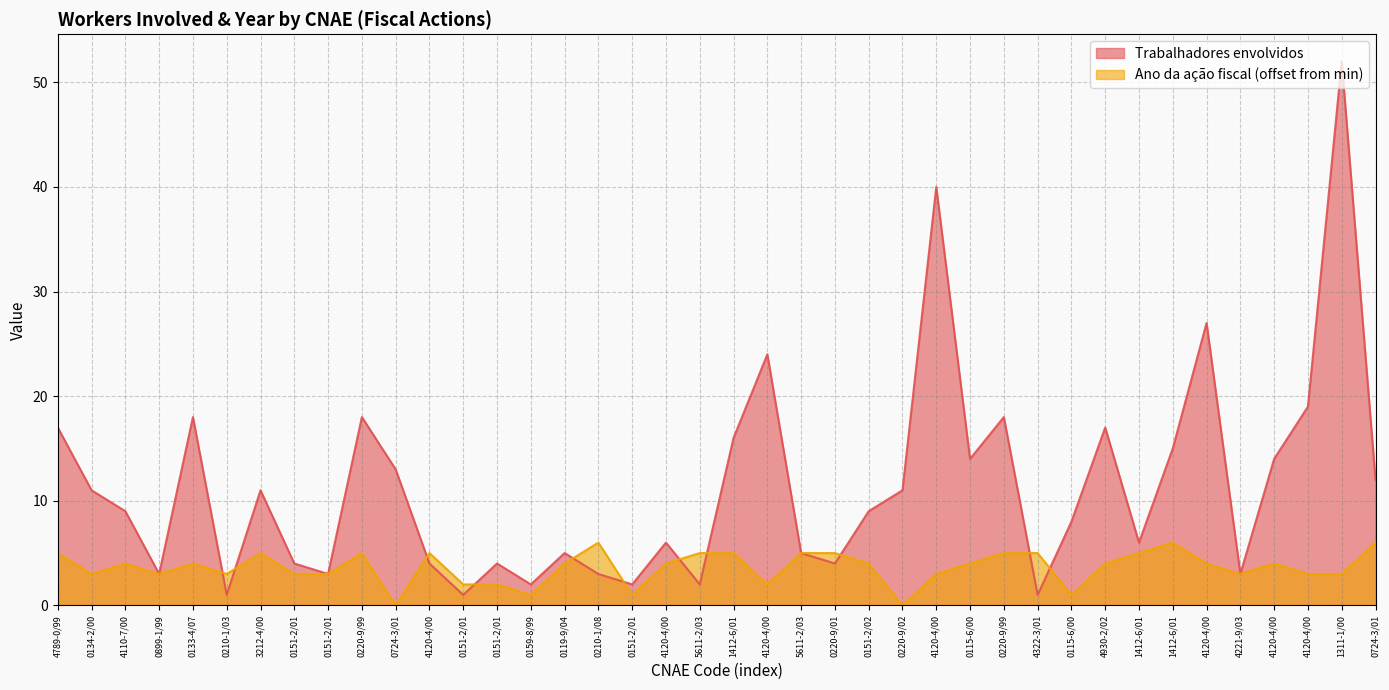

Rank the categories by Ano da acao fiscal value from highest to lowest.

0210-1/08, 1412-6/01, 0724-3/01, 4789-0/99, 3212-4/00, 0220-9/99, 4120-4/00, 5611-2/03, 1412-6/01, 5611-2/03, 0220-9/01, 0220-9/99, 4322-3/01, 1412-6/01, 4110-7/00, 0133-4/07, 0119-9/04, 4120-4/00, 0151-2/02, 0115-6/00, 4930-2/02, 4120-4/00, 4120-4/00, 0134-2/00, 0899-1/99, 0210-1/03, 0151-2/01, 0151-2/01, 4120-4/00, 4221-9/03, 4120-4/00, 1311-1/00, 0151-2/01, 0151-2/01, 4120-4/00, 0159-8/99, 0151-2/01, 0115-6/00, 0724-3/01, 0220-9/02